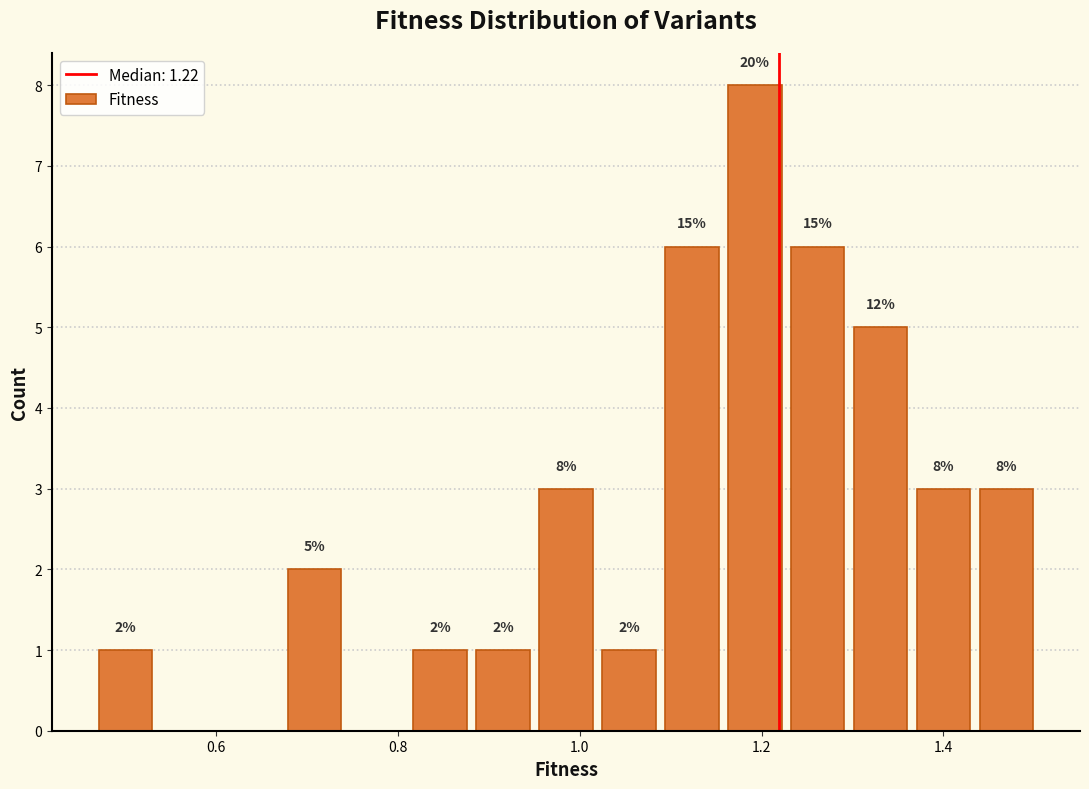

Read against the x-axis, roughly where is the centre of the tallest bar?

1.20